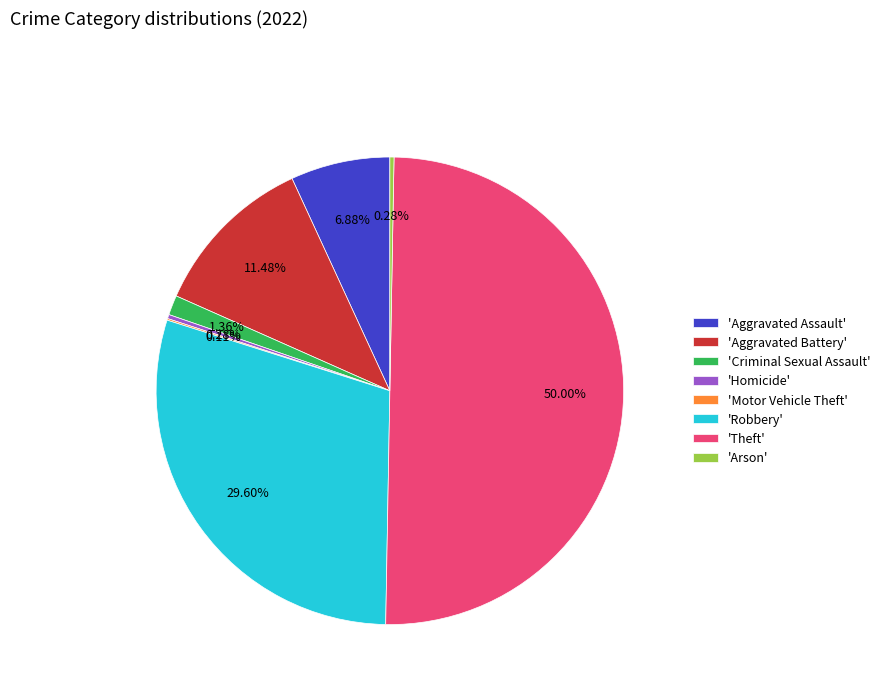

What is the largest slice in the pie chart?

'Theft'